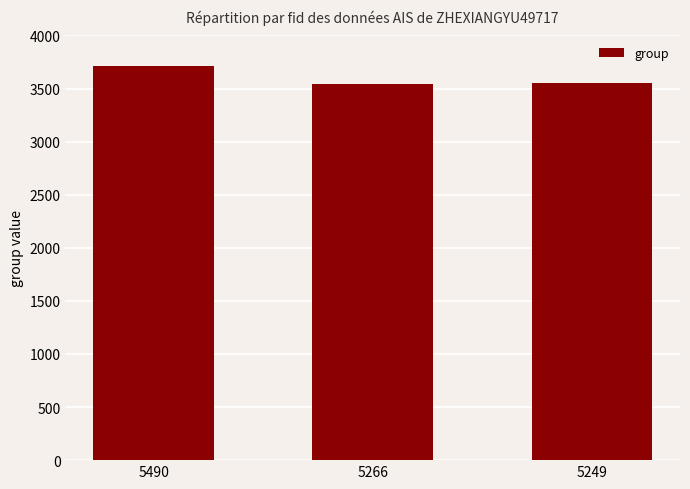

What is the value of the 3rd bar from the left?

3552